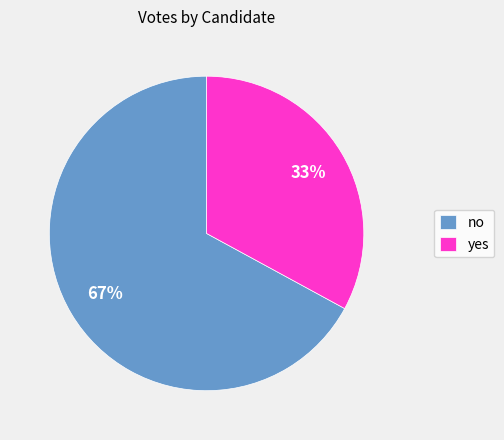

To the nearest percent, what is the average slice percentage?

50%